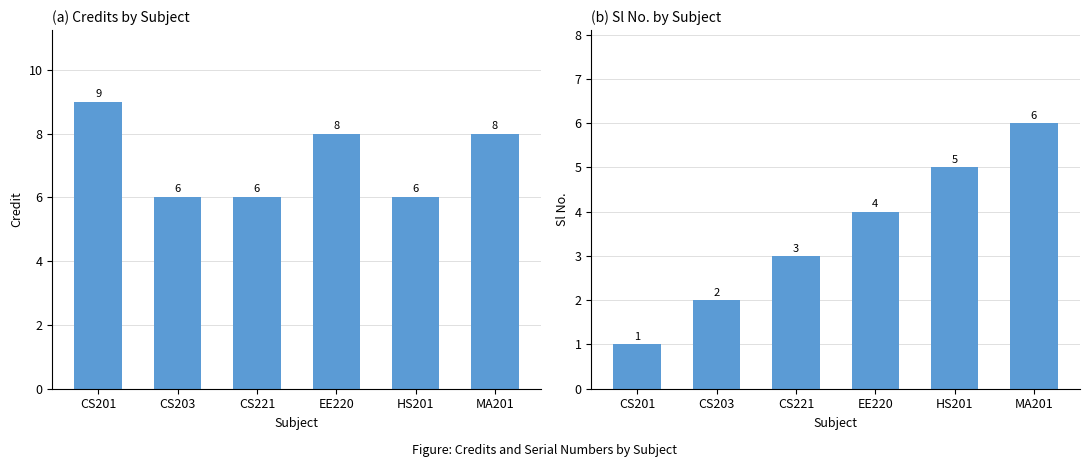

At which label does Sl No. reach its minimum?

CS201